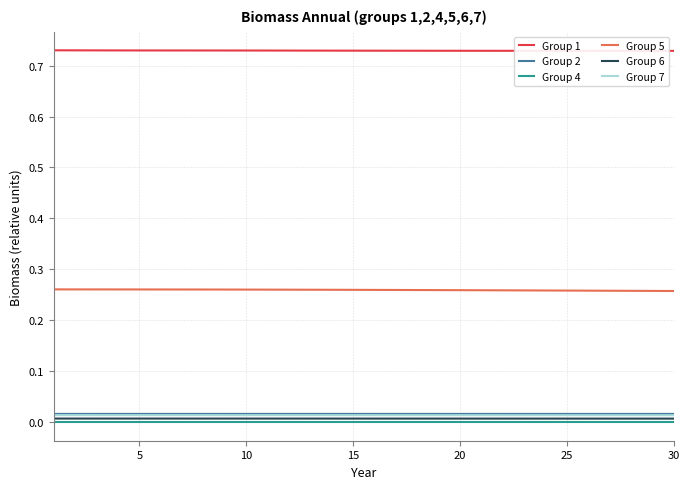

True or false: Group 1 and Group 7 intersect in this chart.

False